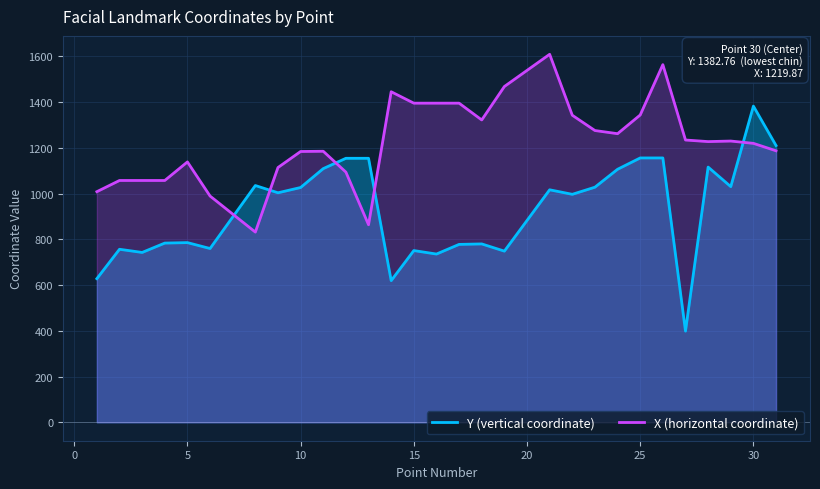

Which series has the widest spread of values?

Y (vertical coordinate)